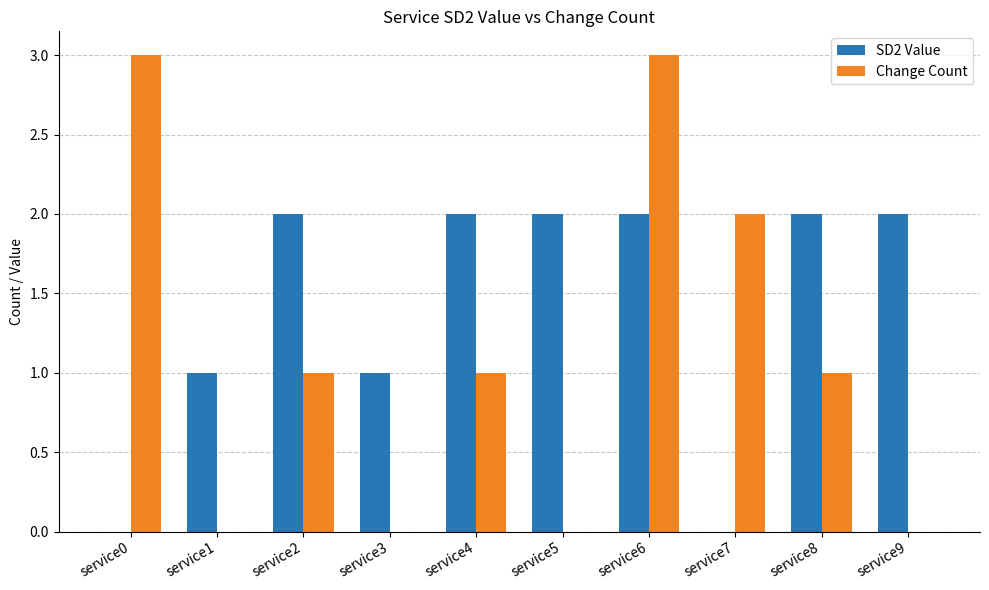

Between service0 and service7, which series saw the biggest shift?

Change Count